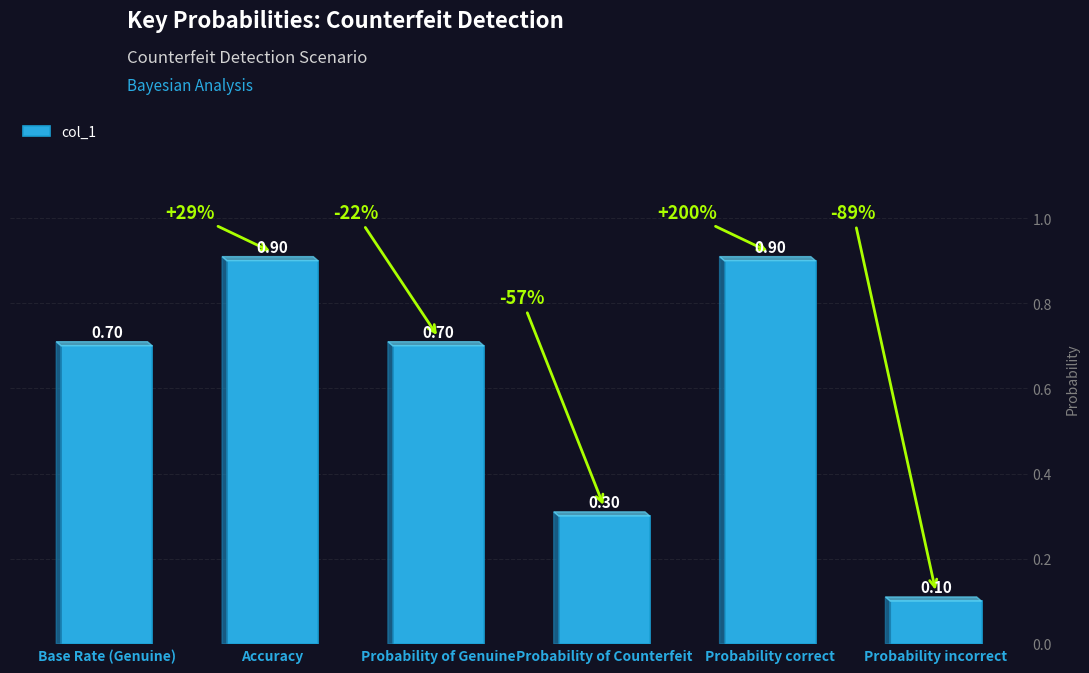

How many categories are shown in the chart?

6